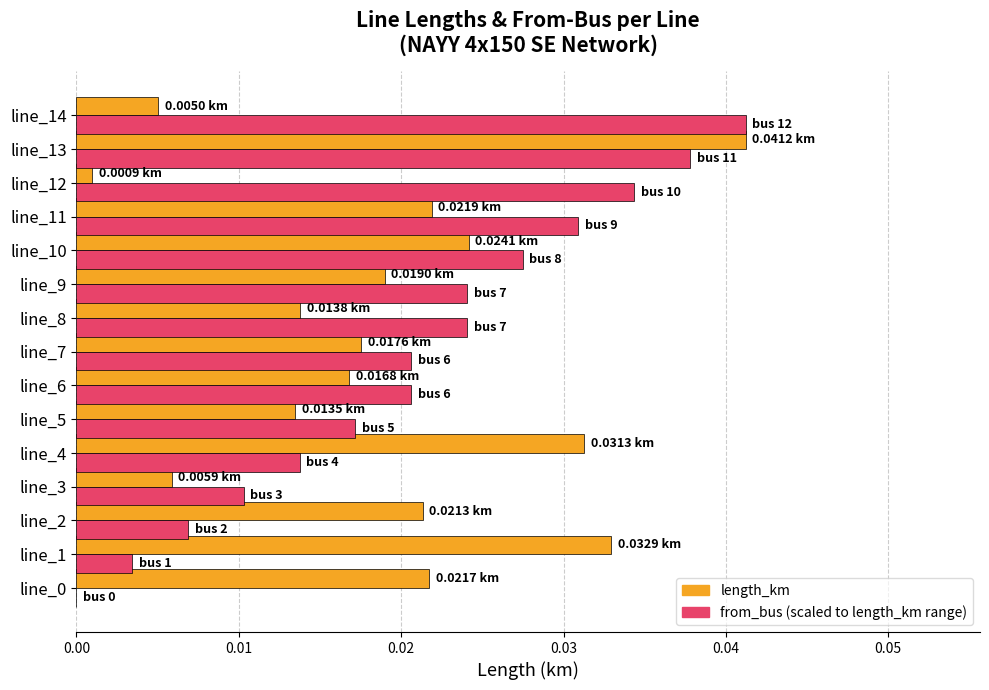

How many data points does each series have?

15